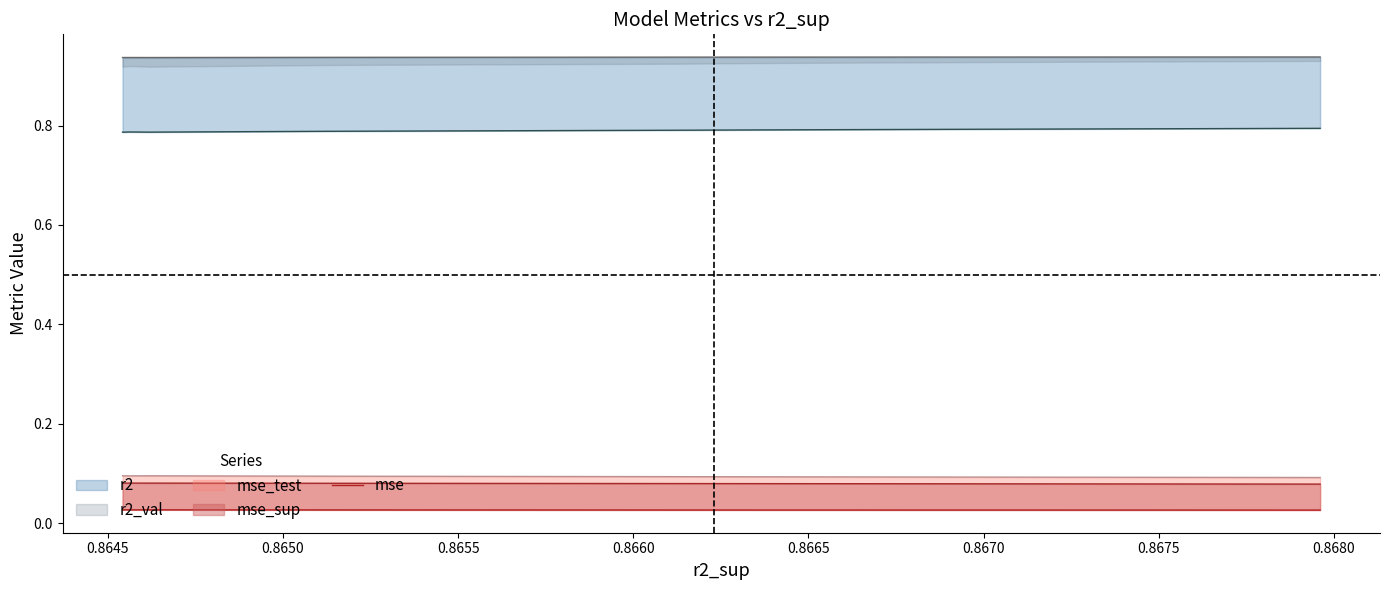

How many points are higher than both their immediate neighbors (excluding endpoints)?

2